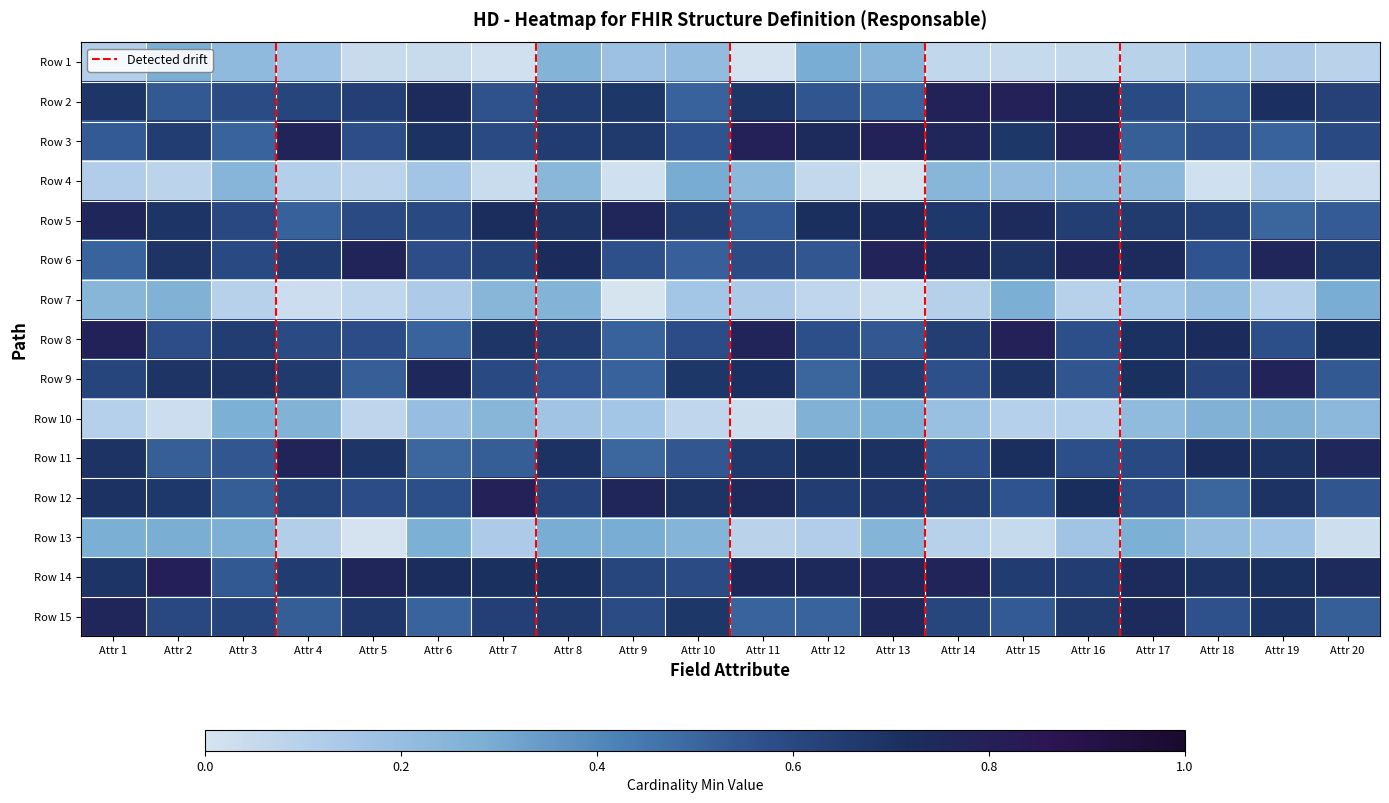

What is the maximum value shown in the chart?

1